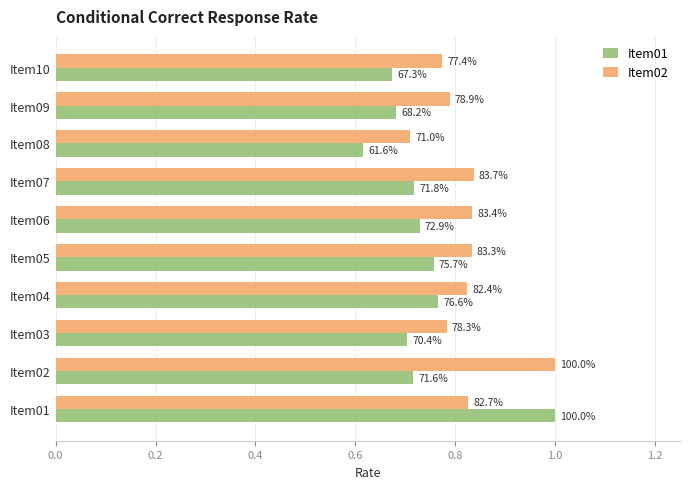

What are all the series names shown in the legend?

Item01, Item02